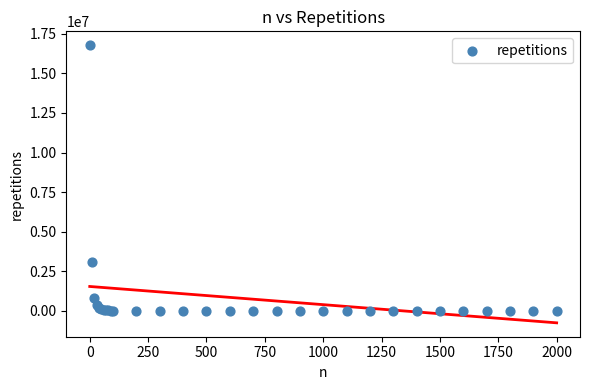

What Y value in the scatter plot is closest to 8390652?

3077666